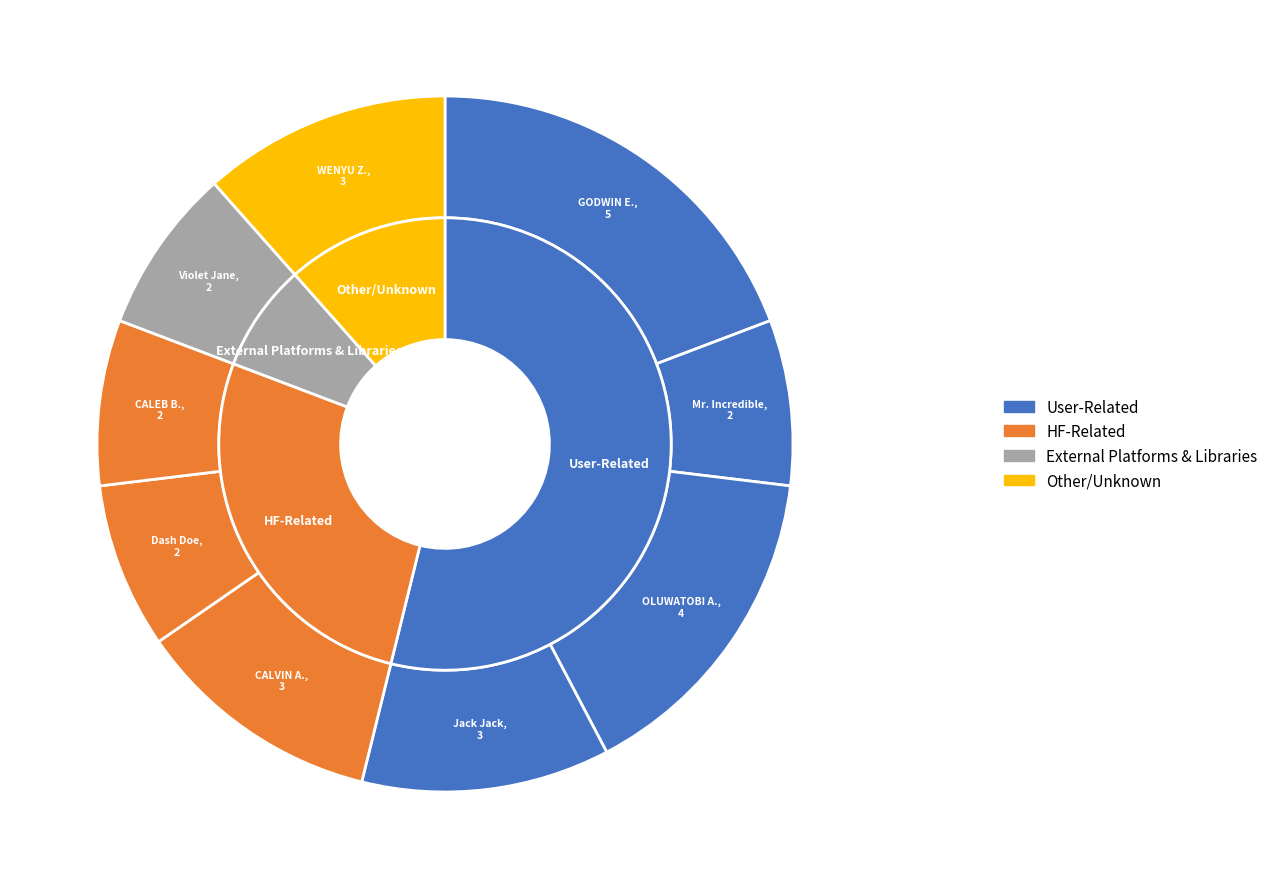

Does any single category account for the majority?

No